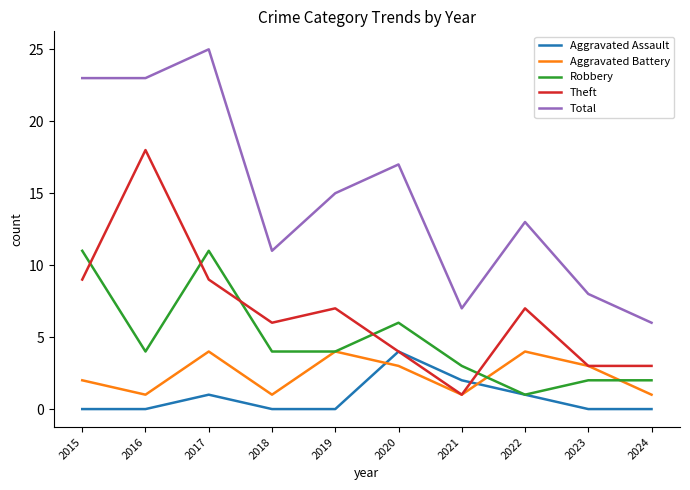

At which category does Aggravated Assault reach its first local peak?

2017